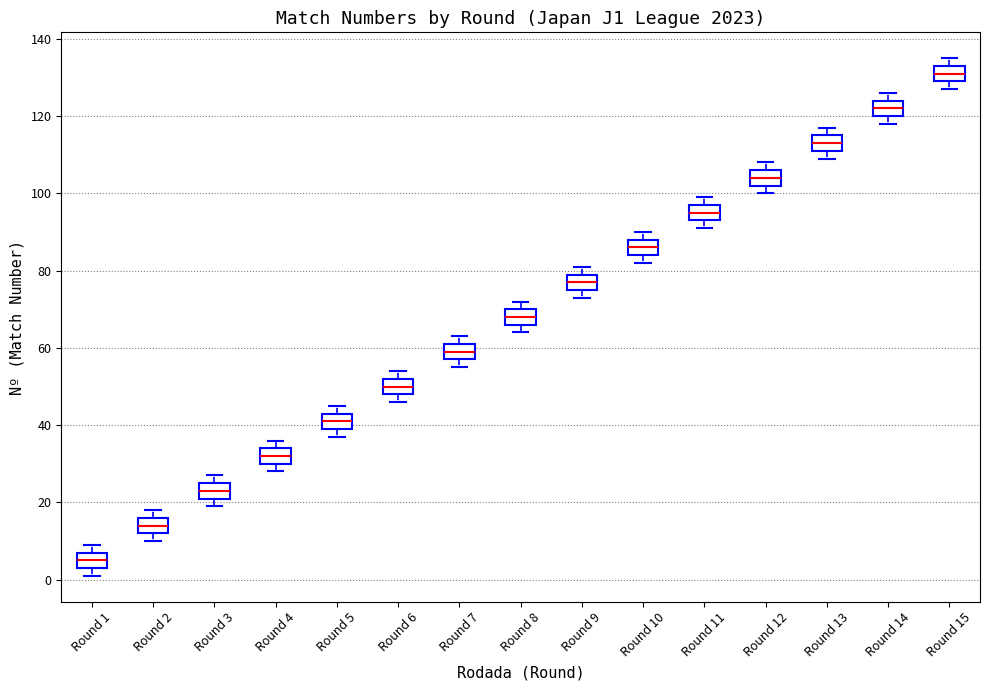

Where is the upper edge of the box for Round 12 on the y-axis? The values are not printed on the chart, so give them approximately, as read against the axis.

106